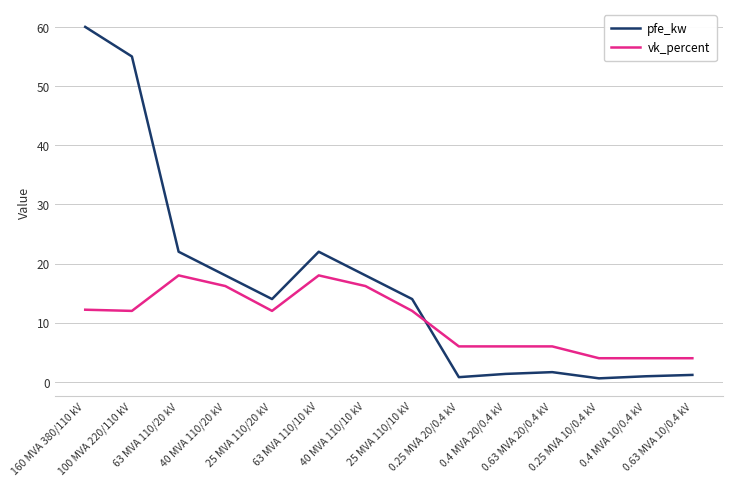

List the series in order of their overall mean, highest first.

pfe_kw, vk_percent